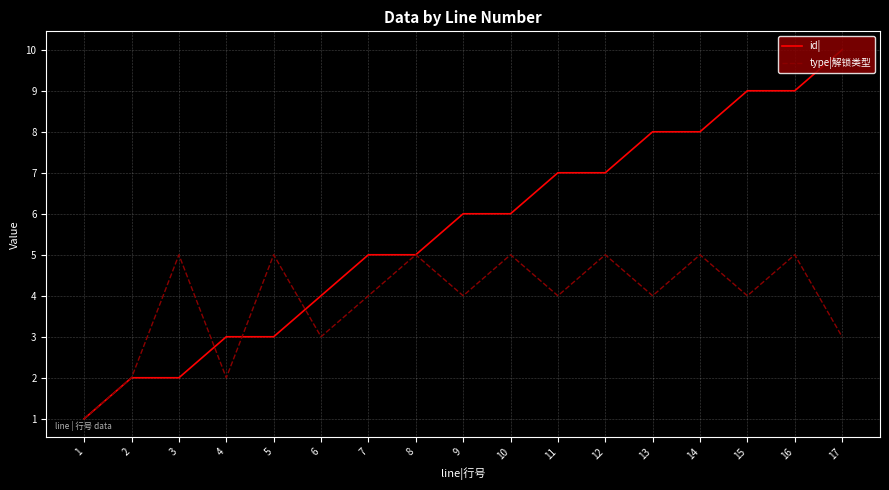

What is the greatest value displayed?

10